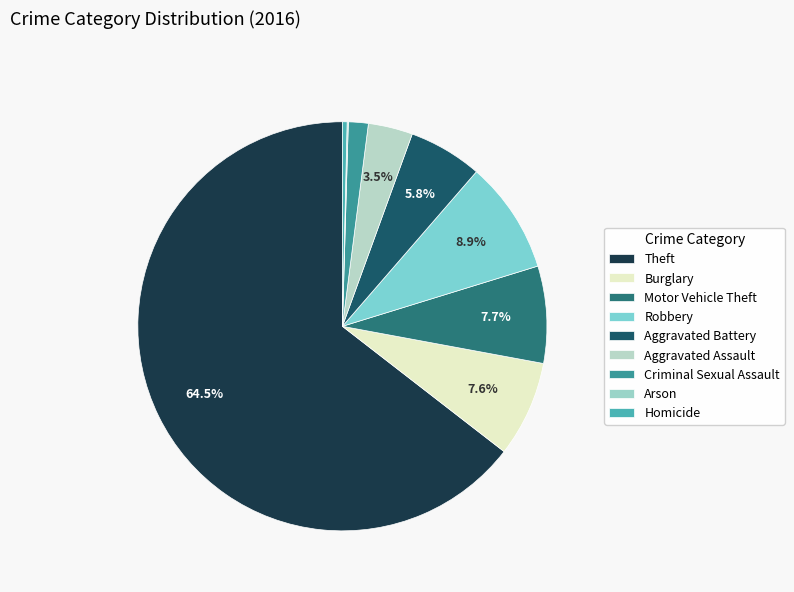

To the nearest percent, what is the combined percentage of Criminal Sexual Assault and Aggravated Battery?

7%